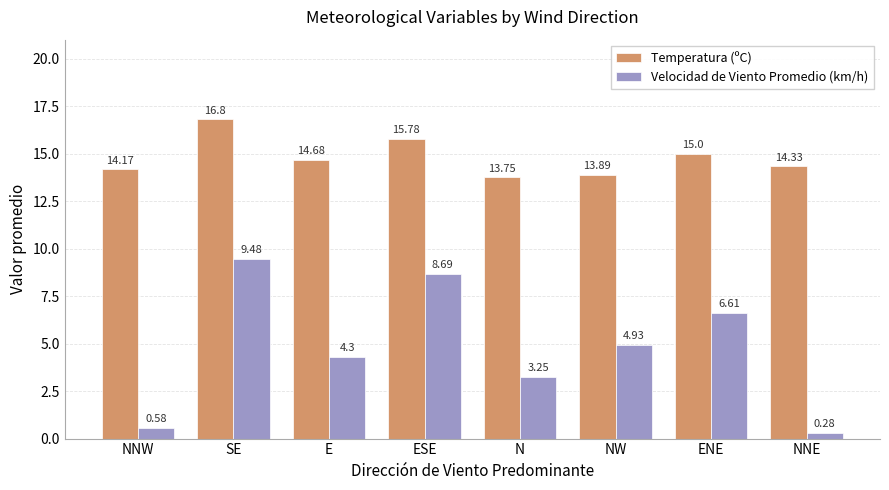

What is the approximate value of Velocidad de Viento Promedio (km/h) at ENE?

6.6